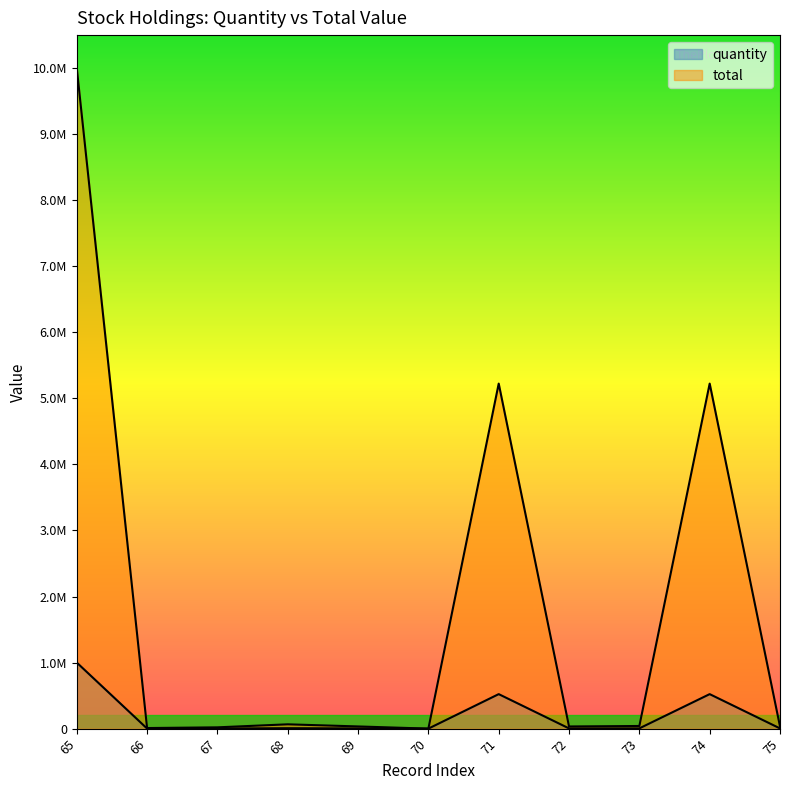

What is the sum of all total values?

20680180